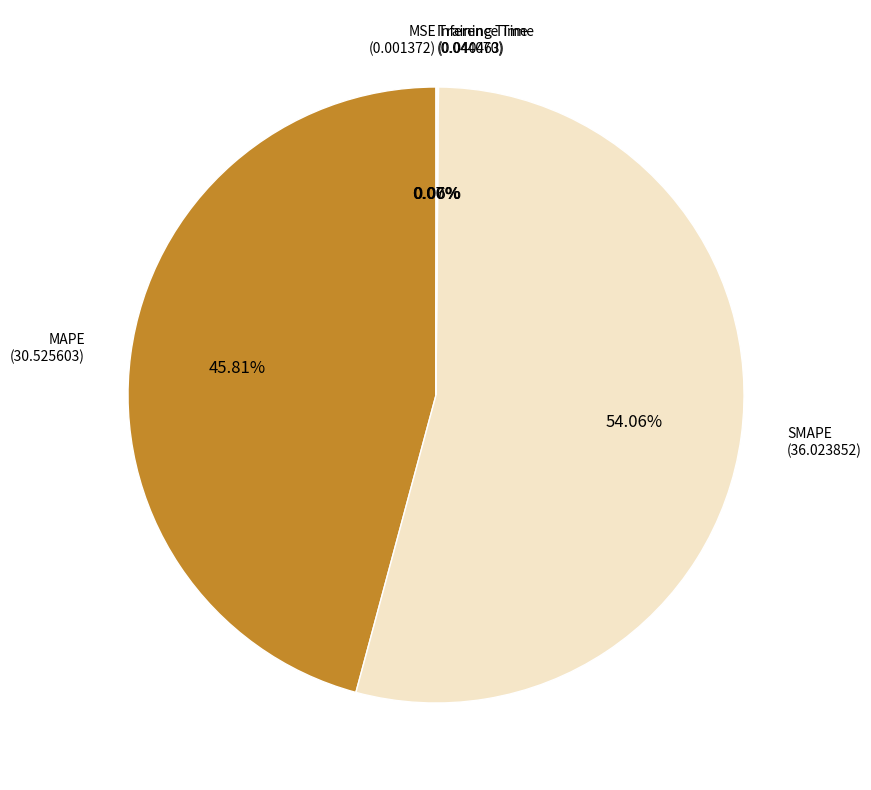

Which slice represents more than half of the pie?

SMAPE